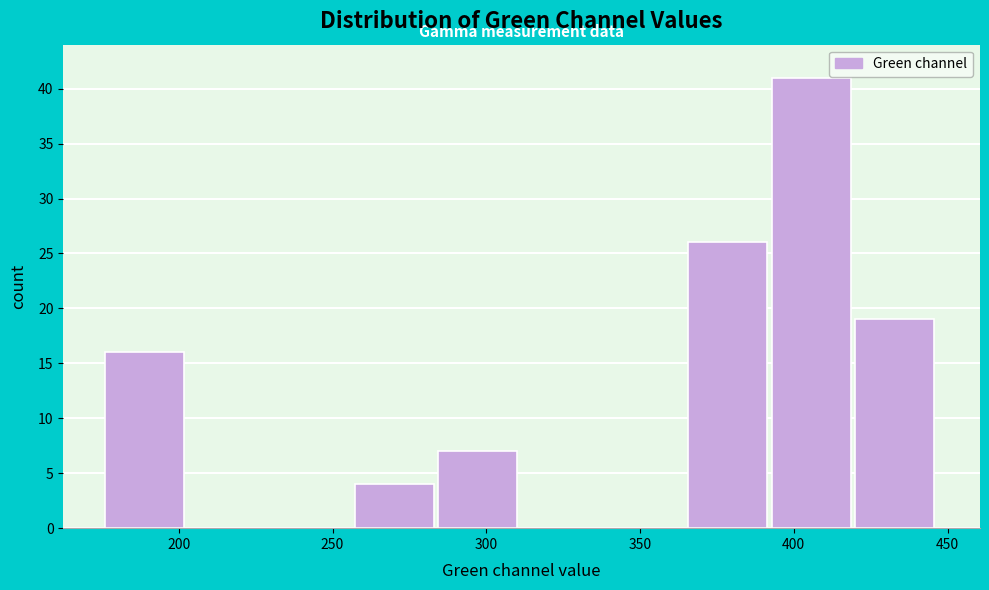

What is the height of the bar covering 420 to 445 on the x-axis? Neither the bar edges nor the heights are printed on the chart, so give them approximately, as read against the axes.

19